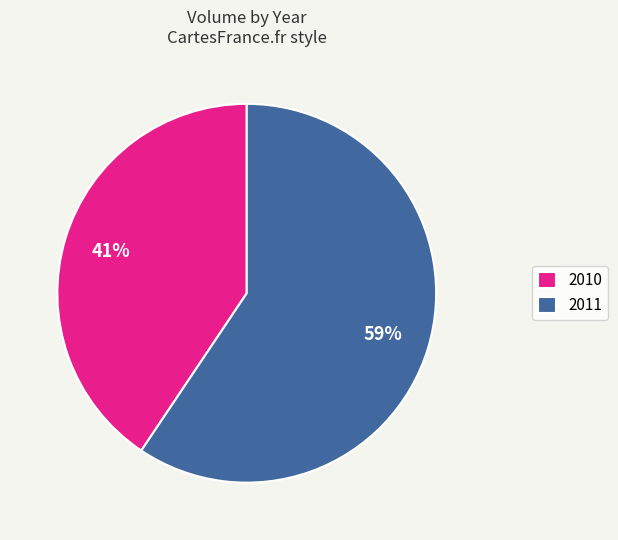

To the nearest percent, what is the combined percentage of 2011 and 2010?

100%